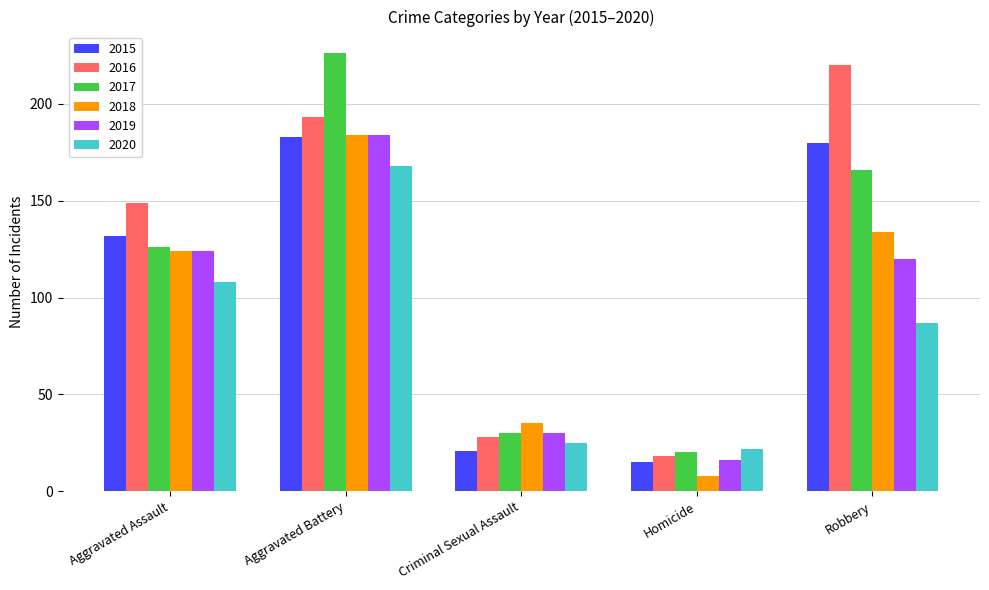

What is the value of the 2015 bar at the 2nd from the left?

183